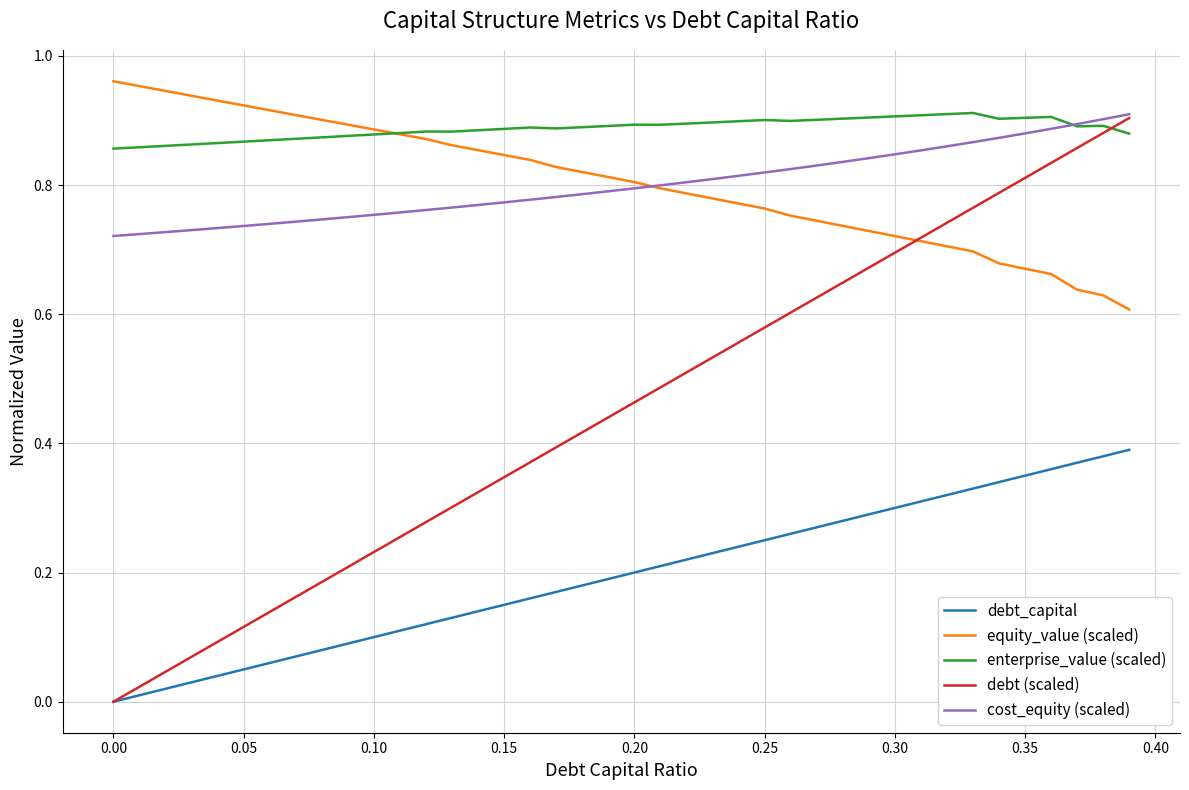

True or false: debt_capital and equity_value (scaled) cross at least once.

False